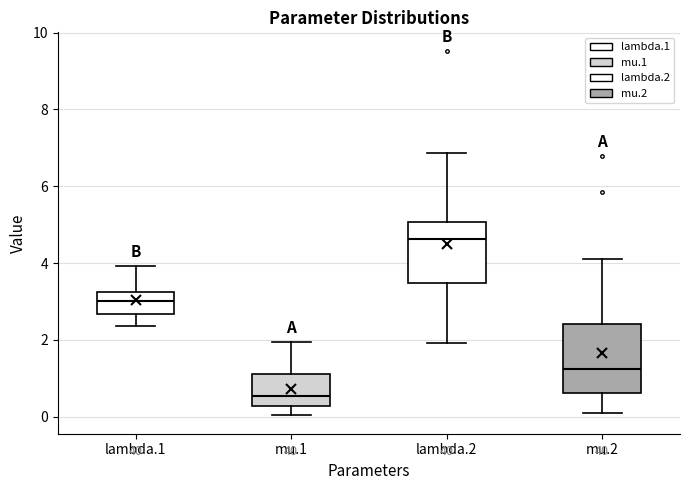

Which box has the highest median line?

lambda.2